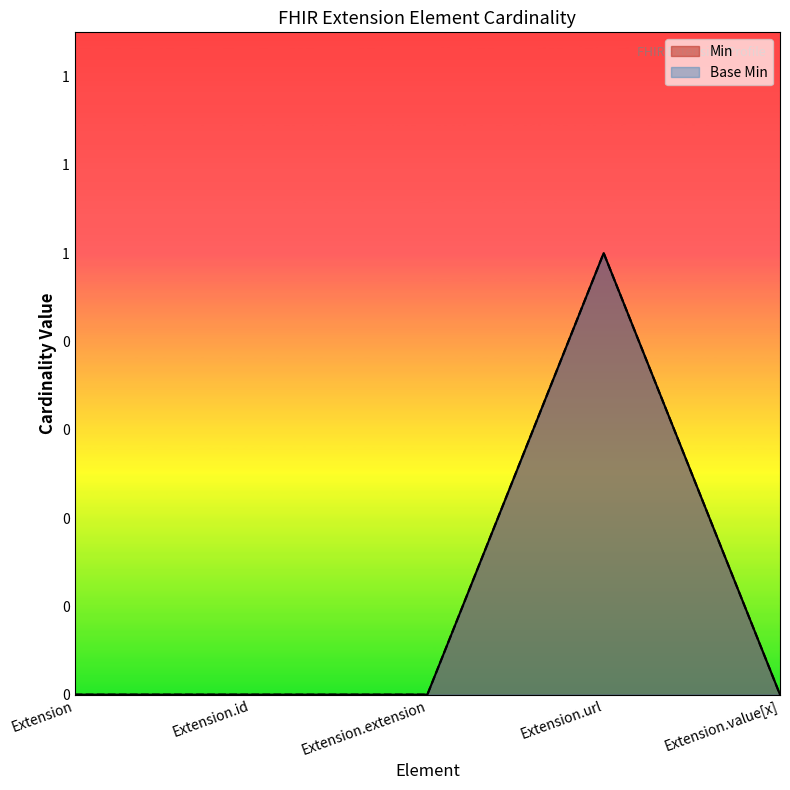

At Extension.id, list the series in order from largest to smallest.

Min, Base Min